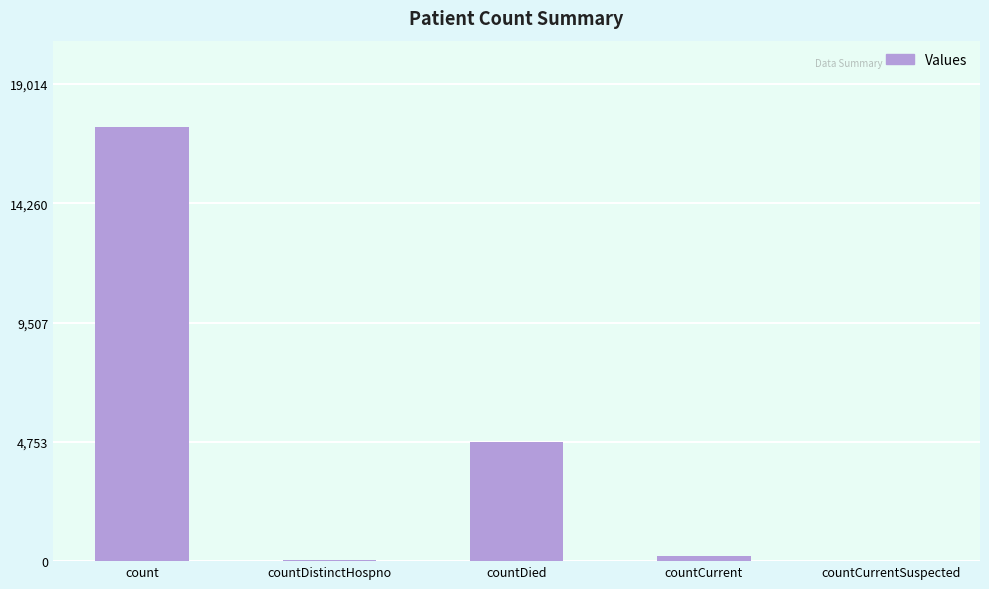

At which label is the value closest to 8643?

countDied